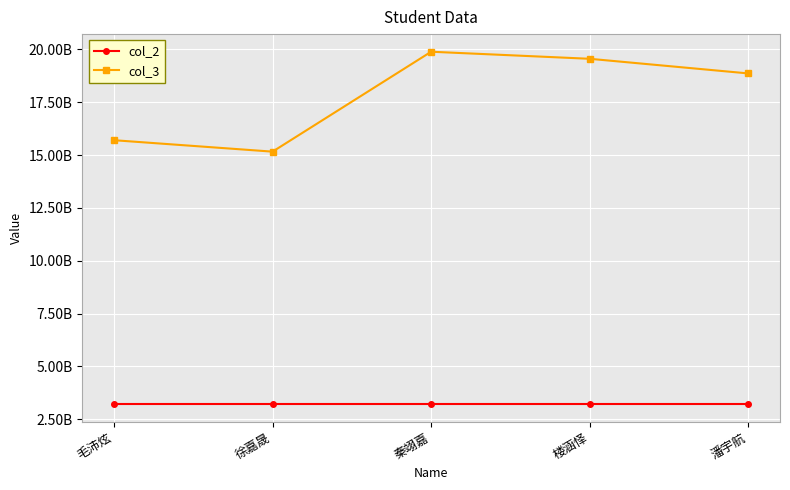

Is this an area chart (filled region under the line)?

No